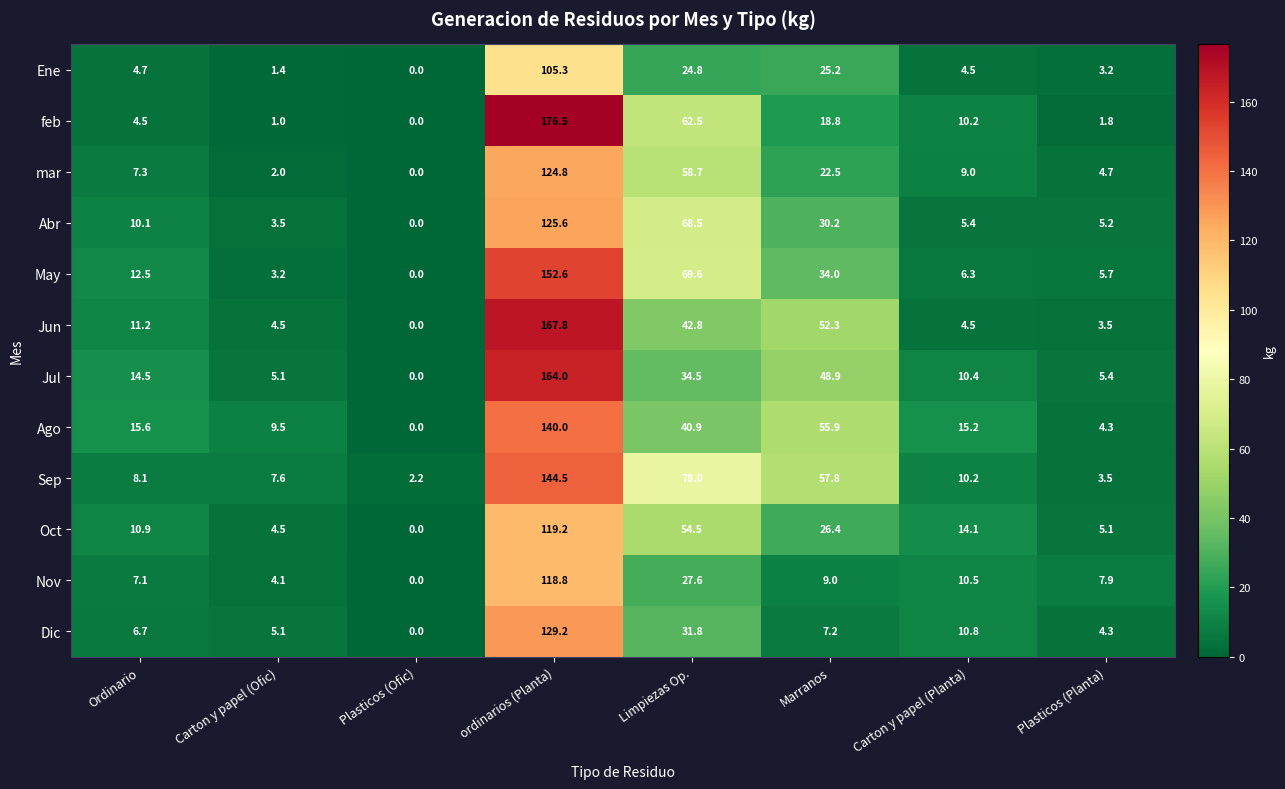

Where does the May series first go above 12?

Ordinario